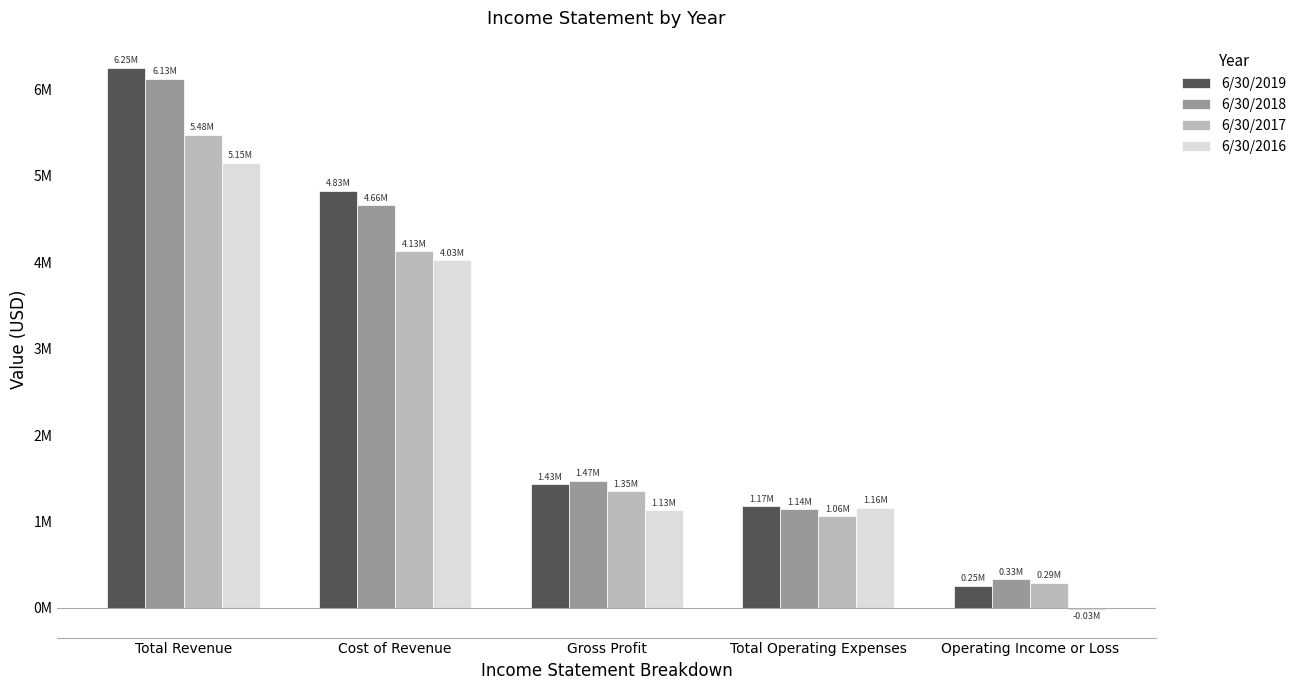

What are all the series names shown in the legend?

6/30/2019, 6/30/2018, 6/30/2017, 6/30/2016